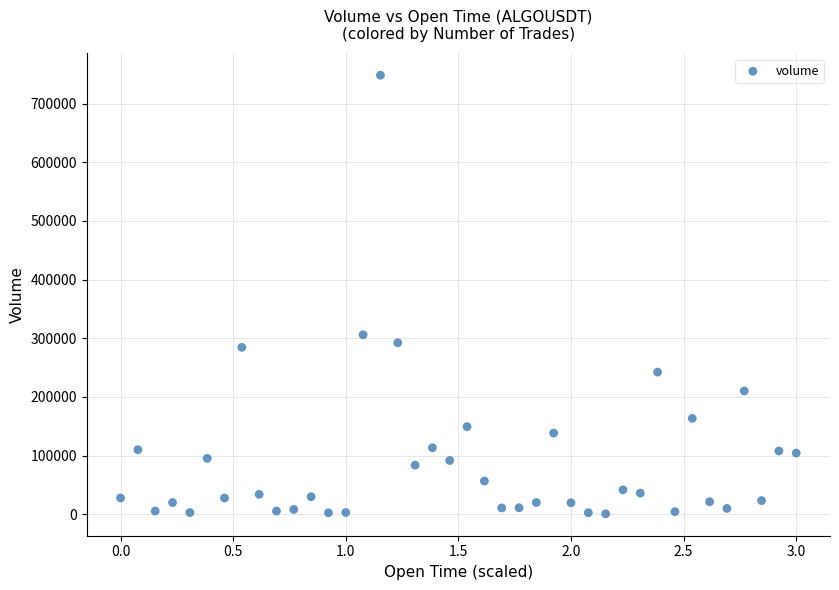

What is the range of Y values (max minus min)?

747813.4